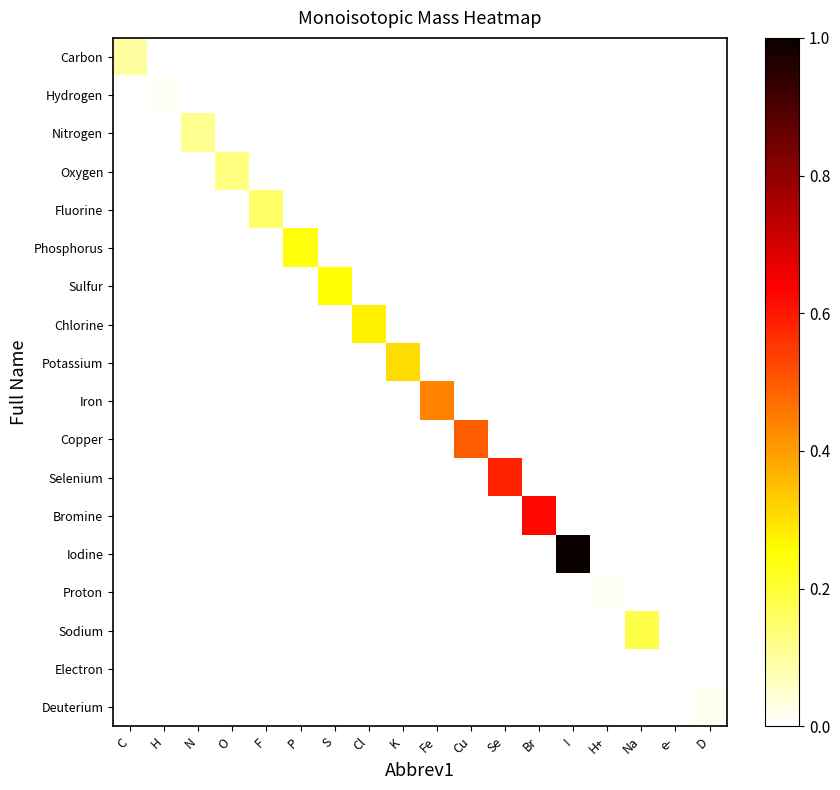

Rank the series by their maximum value, from highest to lowest.

Iodine, Bromine, Selenium, Copper, Iron, Potassium, Chlorine, Sulfur, Phosphorus, Sodium, Fluorine, Oxygen, Nitrogen, Carbon, Deuterium, Hydrogen, Proton, Electron